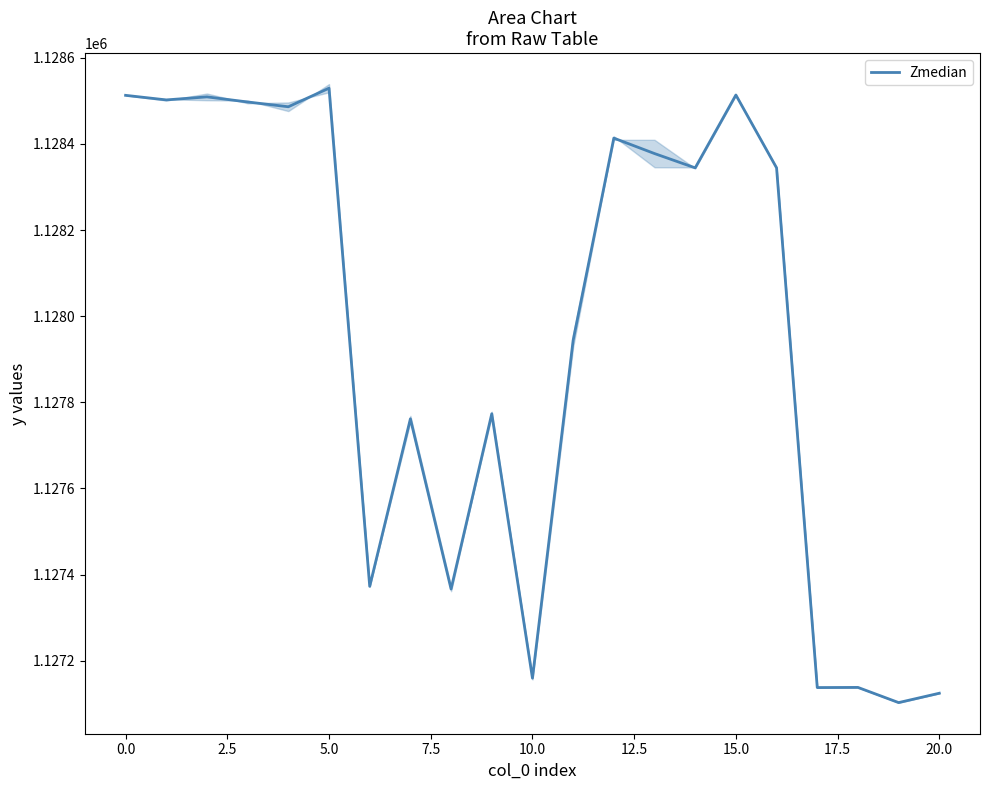

Is it true that the value at 12 is 1128413.5?

True